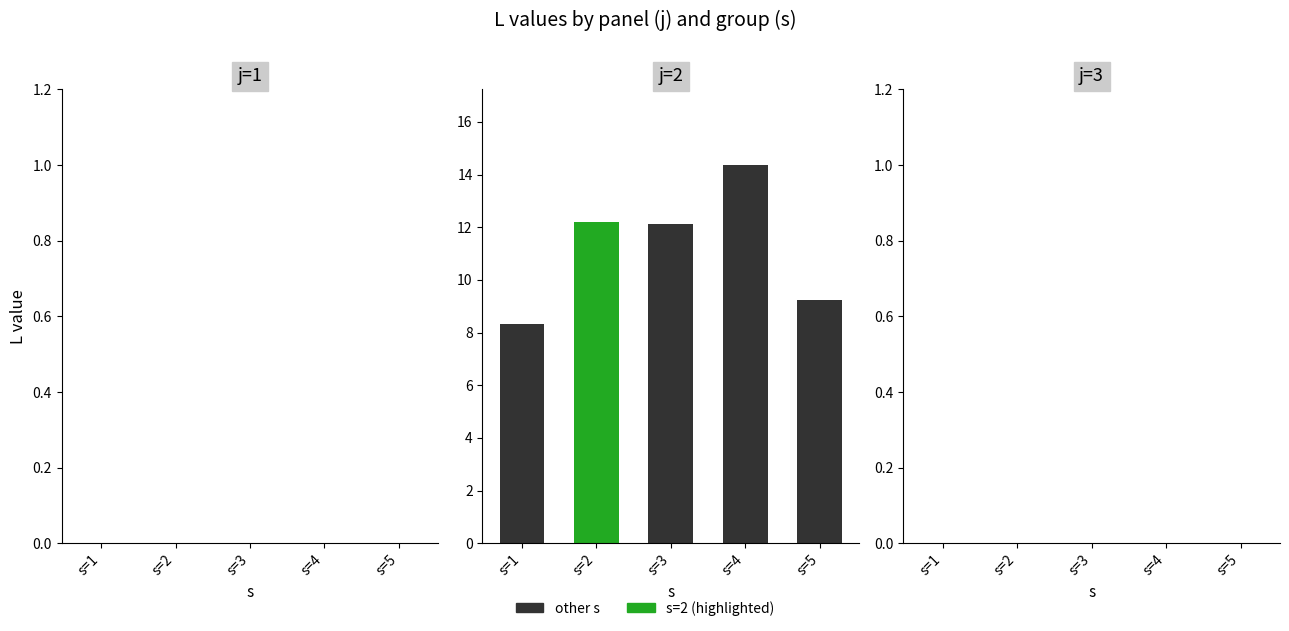

Reading left to right, extract all data points from this chart.

j=1_L: 0.0	0.0	0.0	0.0	0.0
j=2_L: 8.3	12.2	12.1	14.4	9.2
j=3_L: 0.0	0.0	0.0	0.0	0.0